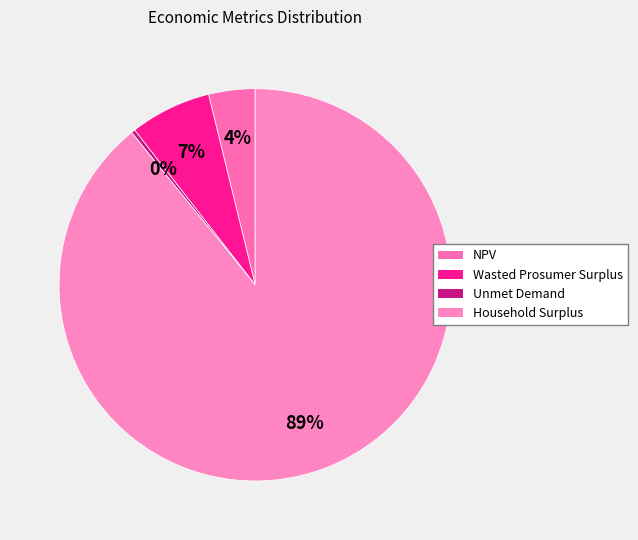

To the nearest percent, what is the difference between the Wasted Prosumer Surplus and Unmet Demand slice percentages?

6%